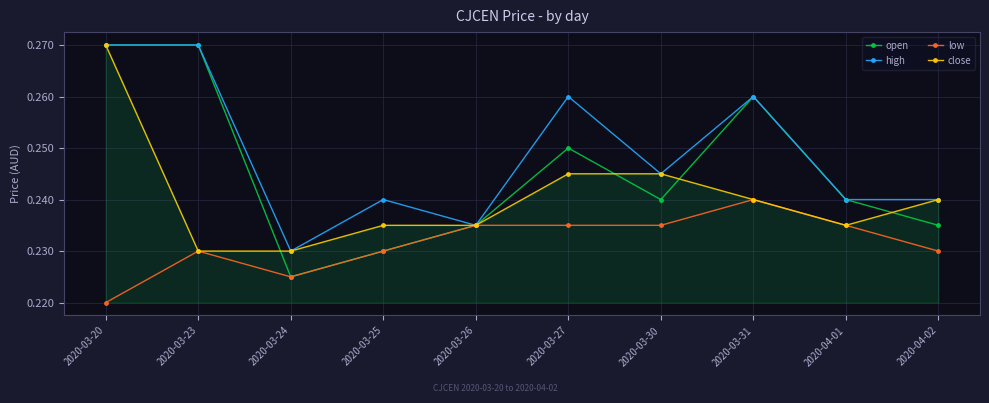

What is the label of the 5th point from the left?

2020-03-26